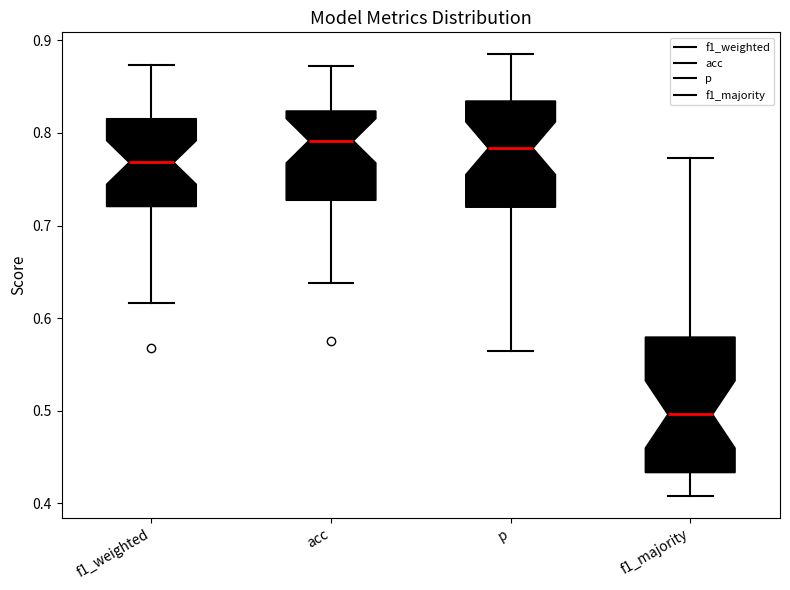

Reading left to right, transcribe this box plot: for each box, give where its median line is, the range the box spans, and where its two whiskers end, as read against the y-axis. The values are not printed on the chart, so give them approximately, as read against the axis.

f1_weighted: median 0.77, box 0.72 to 0.82, whiskers 0.62 to 0.87
acc: median 0.79, box 0.73 to 0.82, whiskers 0.64 to 0.87
p: median 0.78, box 0.72 to 0.83, whiskers 0.56 to 0.88
f1_majority: median 0.50, box 0.43 to 0.58, whiskers 0.41 to 0.77